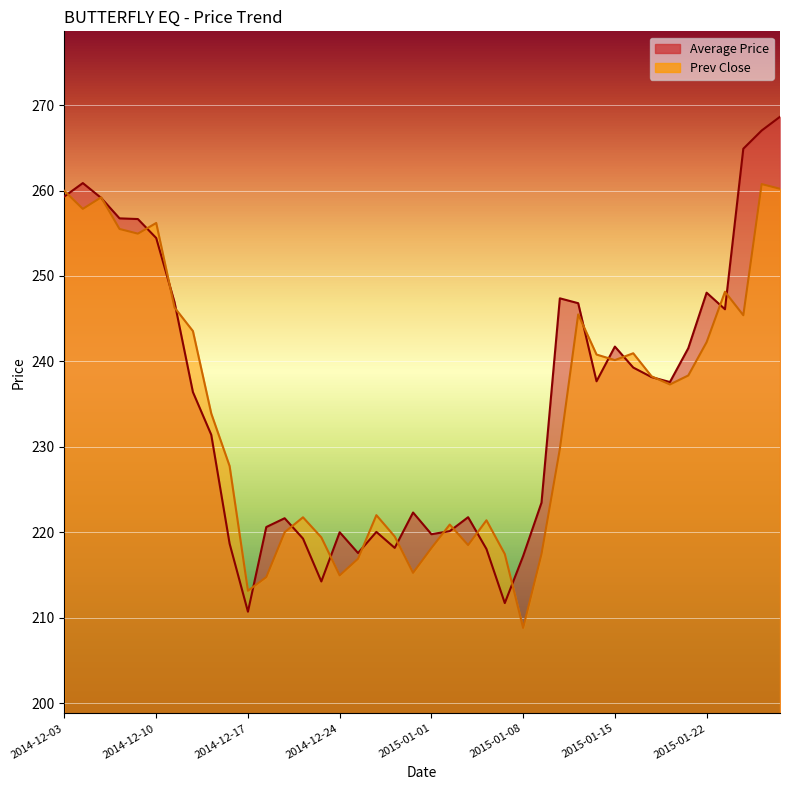

What is the greatest value displayed?

268.6